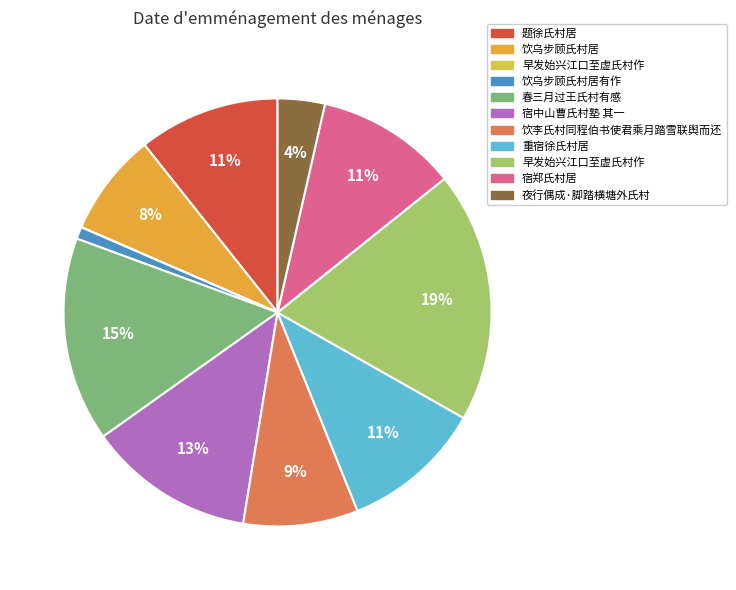

To the nearest percent, what is the average slice percentage?

9%